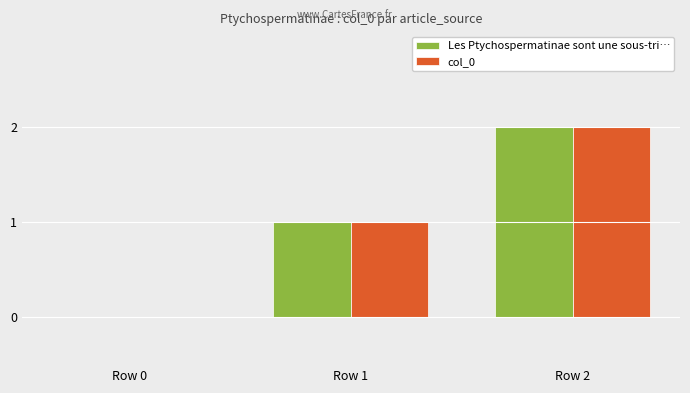

What is the sum of all Les Ptychospermatinae sont une sous-tri… values?

3